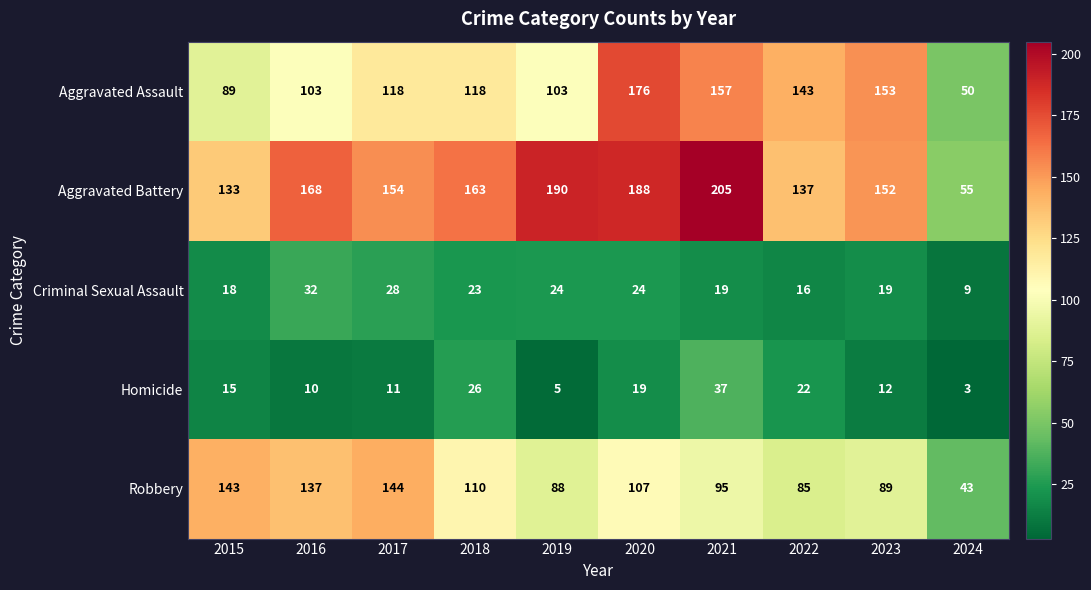

The value of Homicide at 2020 is 6. True or false?

False